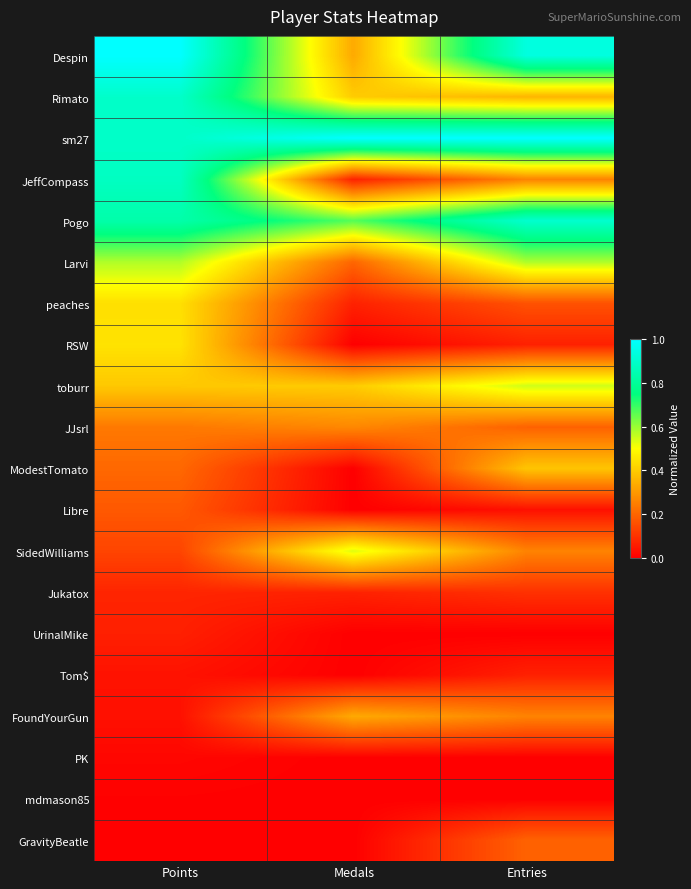

Which series changed the most between Points and Entries?

JeffCompass